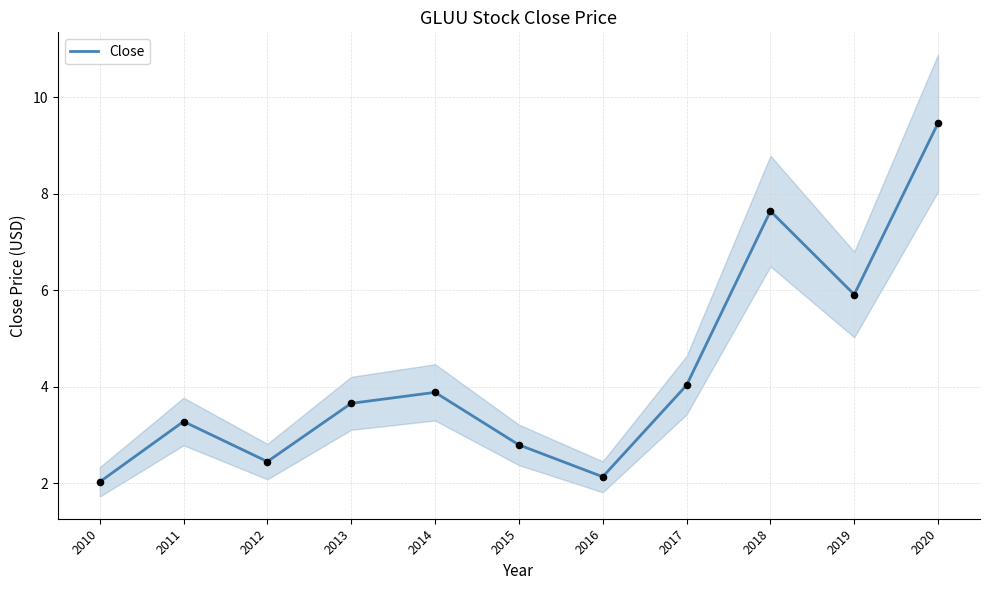

Between 2013 and 2014, which is larger?

2014